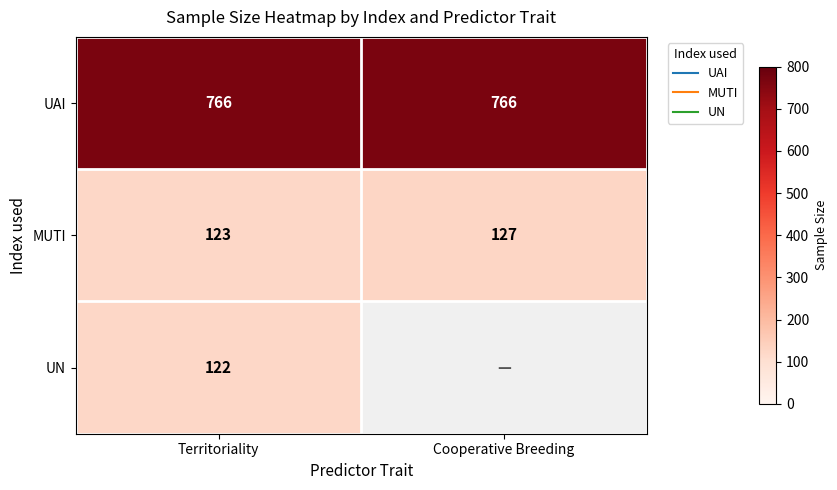

At how many categories does at least one series exceed 693?

2